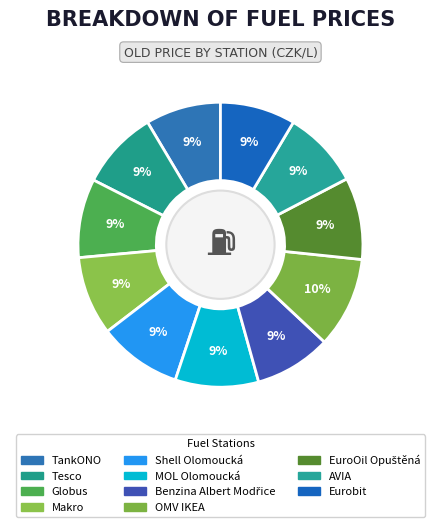

Count the number of slices in the pie.

11